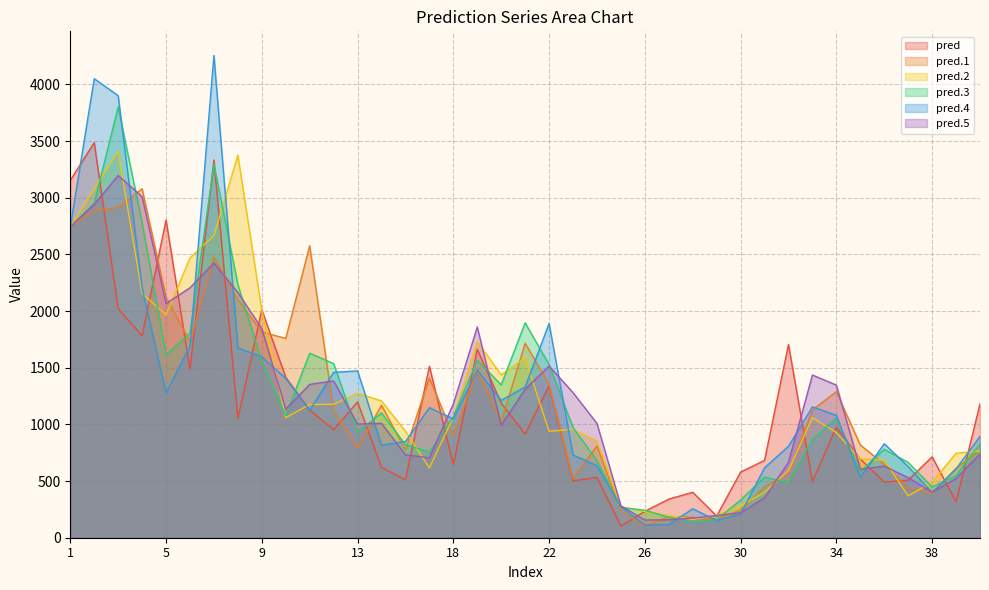

Does the chart display data point markers on the line(s)?

No